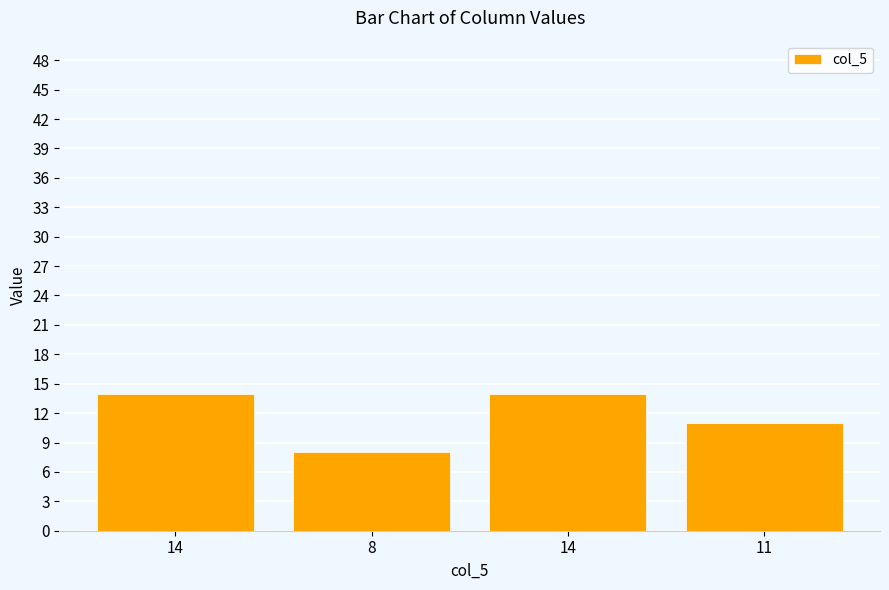

What is the ratio of the value at 14 to the value at 8?

1.8